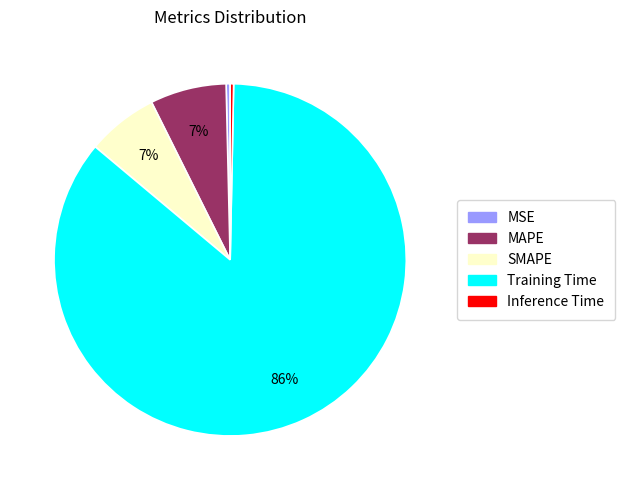

To the nearest percent, what is the combined percentage of SMAPE and Inference Time?

7%